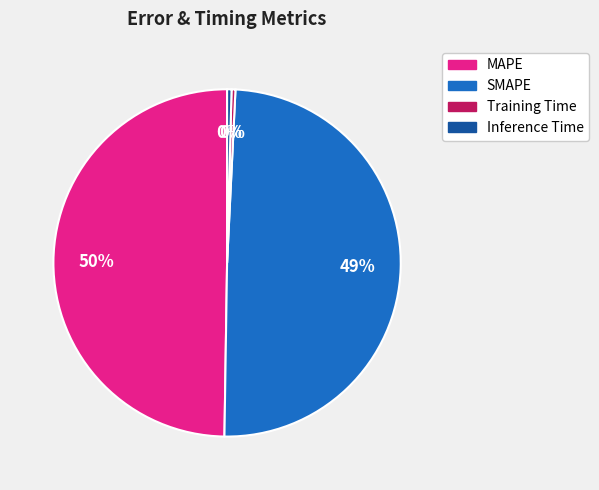

Does SMAPE account for over 50% of the chart?

No